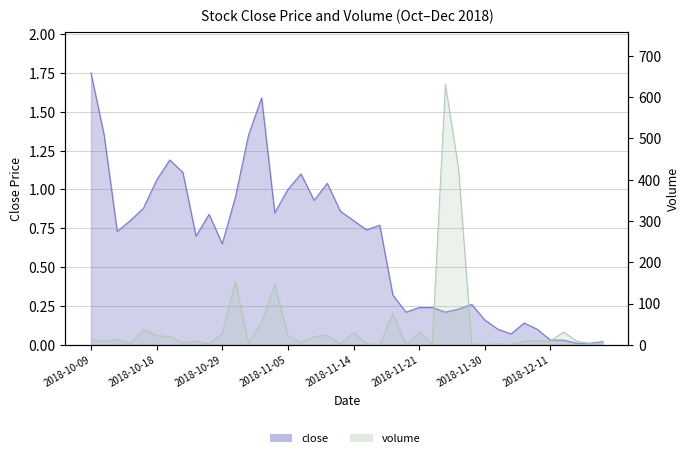

Between 2018-10-10 and 2018-11-08, which is larger?

2018-10-10